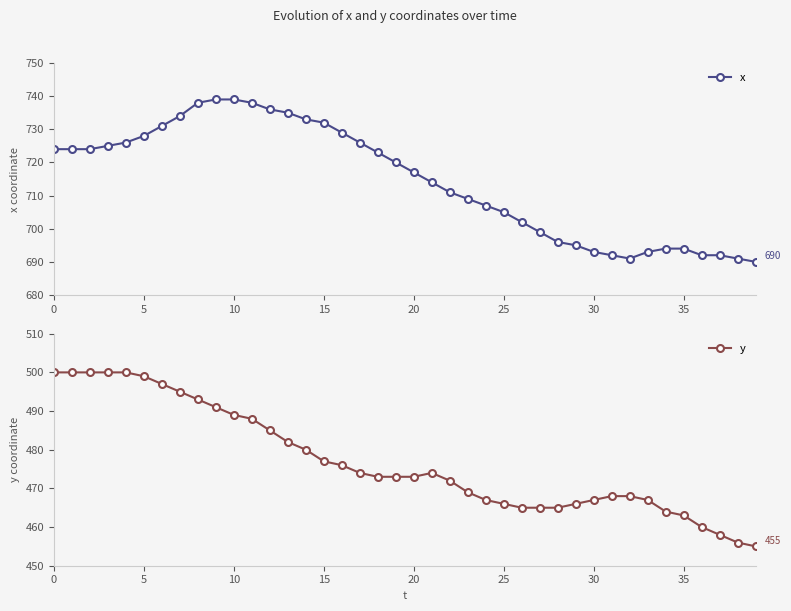

How many interior local valleys does the x series have?

1